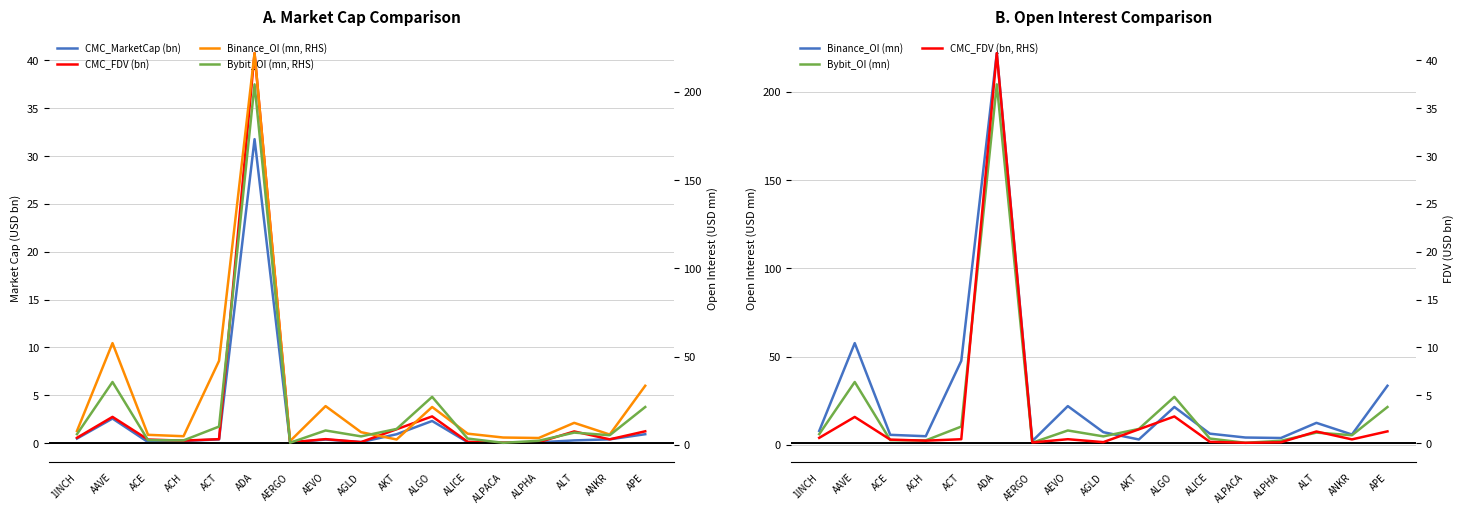

The value of CMC_FDV at ALPHA is 0.0. True or false?

False